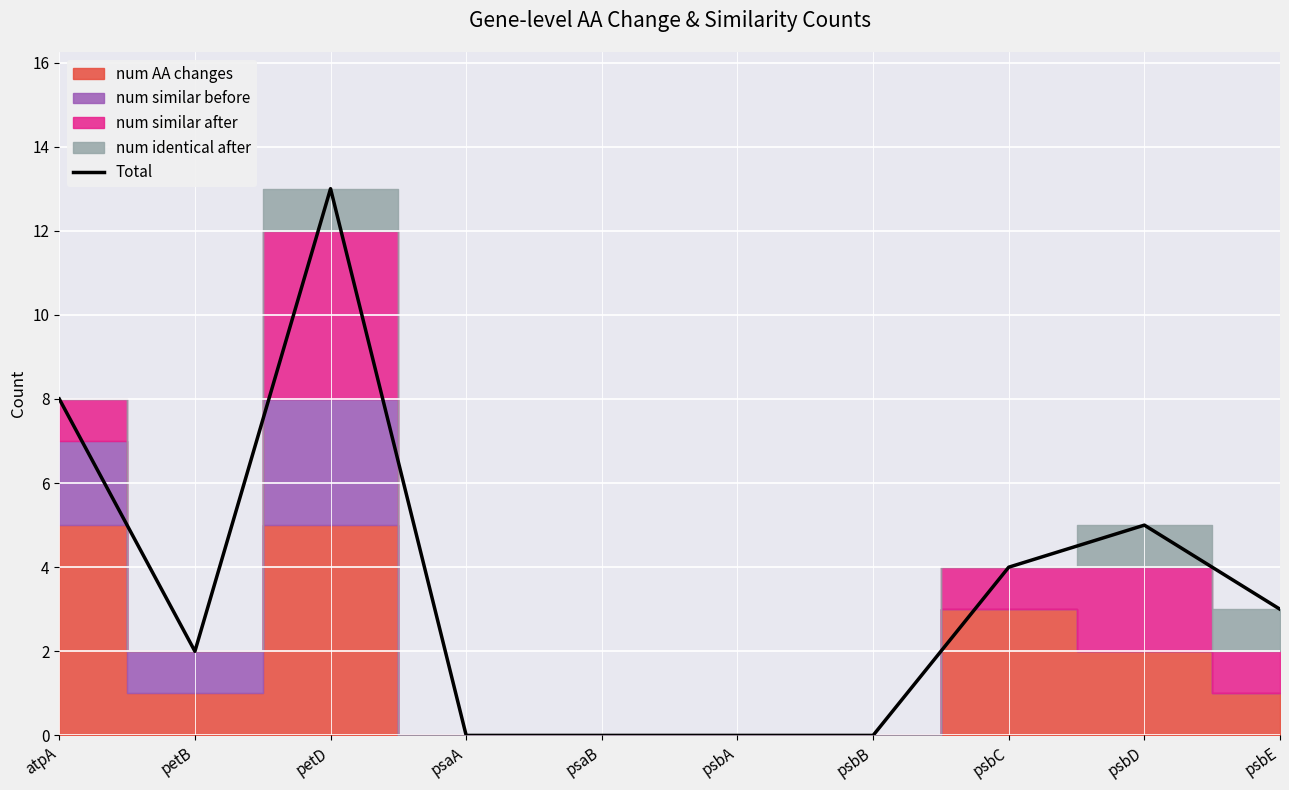

Rank the categories by value from lowest to highest.

psaA, psaB, psbA, psbB, petB, psbE, psbC, psbD, atpA, petD